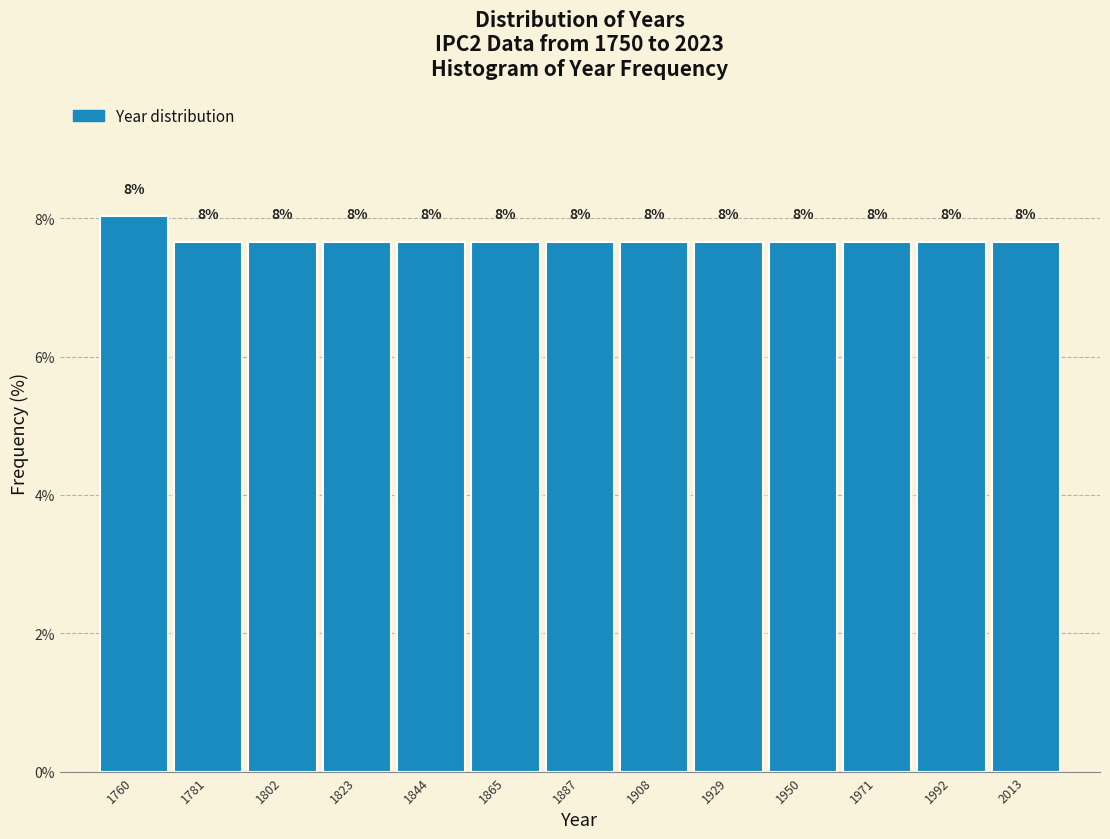

Which range on the x-axis has the tallest bar?

1750 to 1770